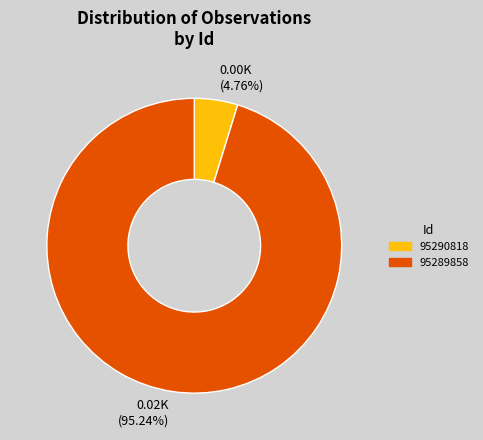

Combined, do 95289858 and 95290818 account for over 50%?

Yes